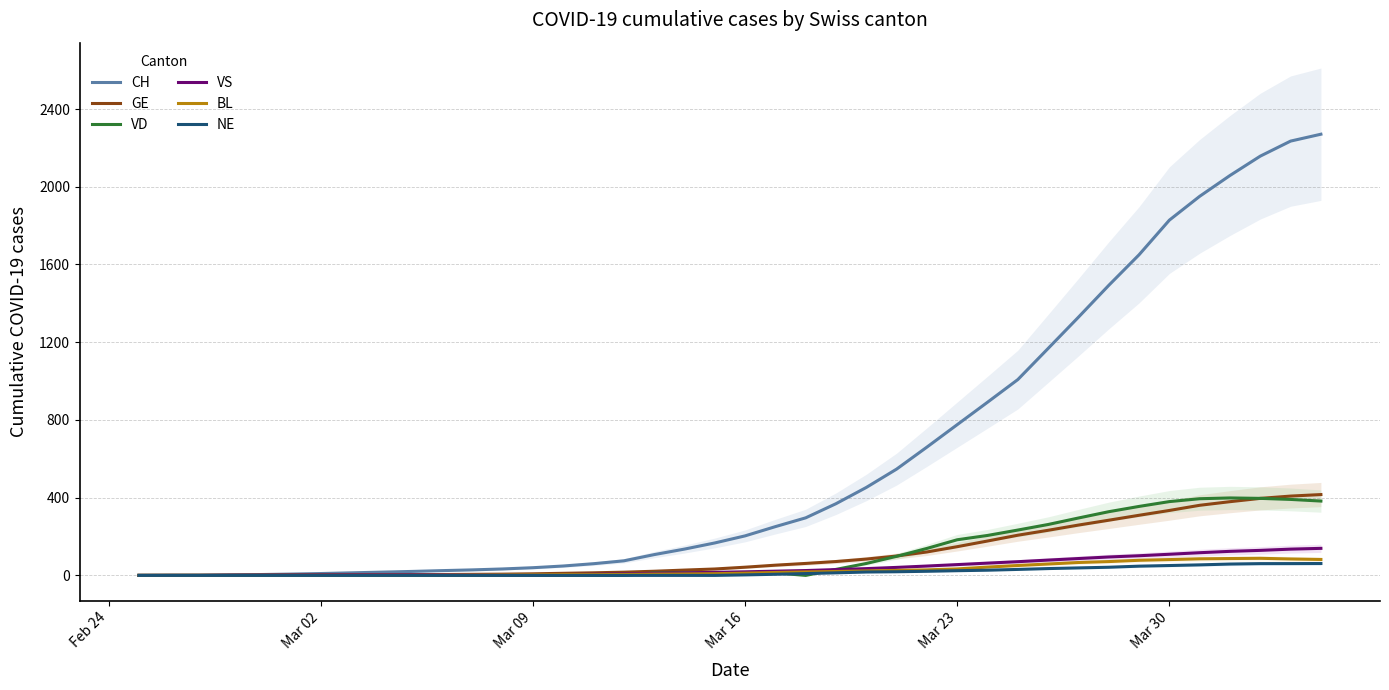

What is the highest value of the BL series?

88.0